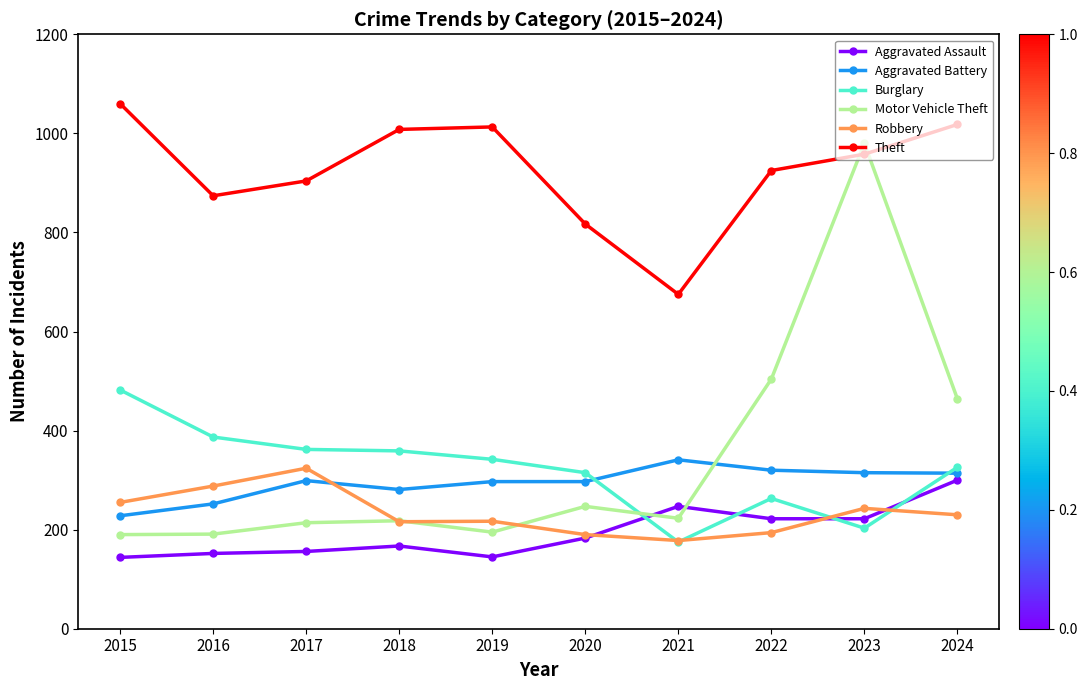

The value of Theft at 2015 is 1060. True or false?

True